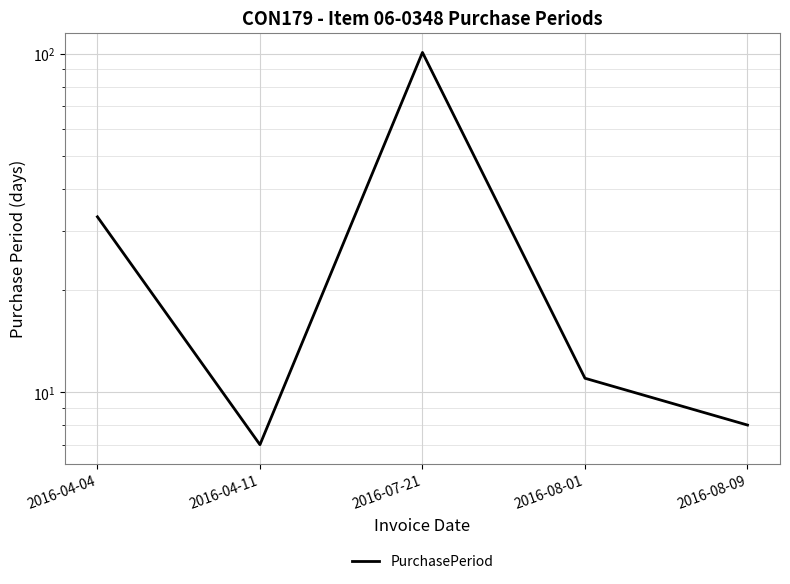

Where is the data nearest to the value 54?

2016-04-04